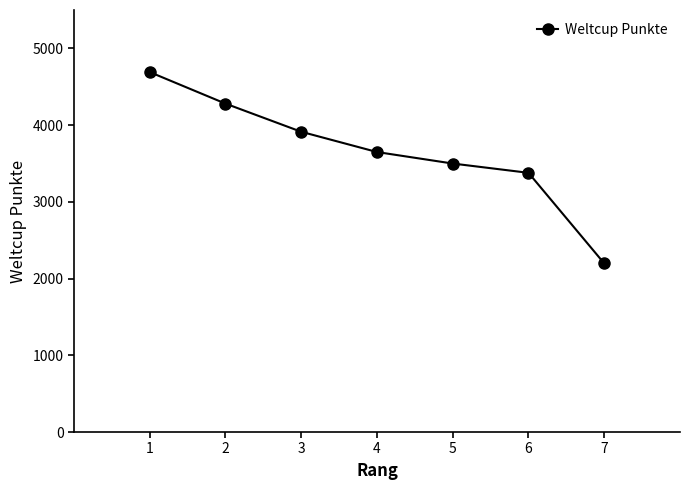

At which category does the chart reach its peak across all series?

1